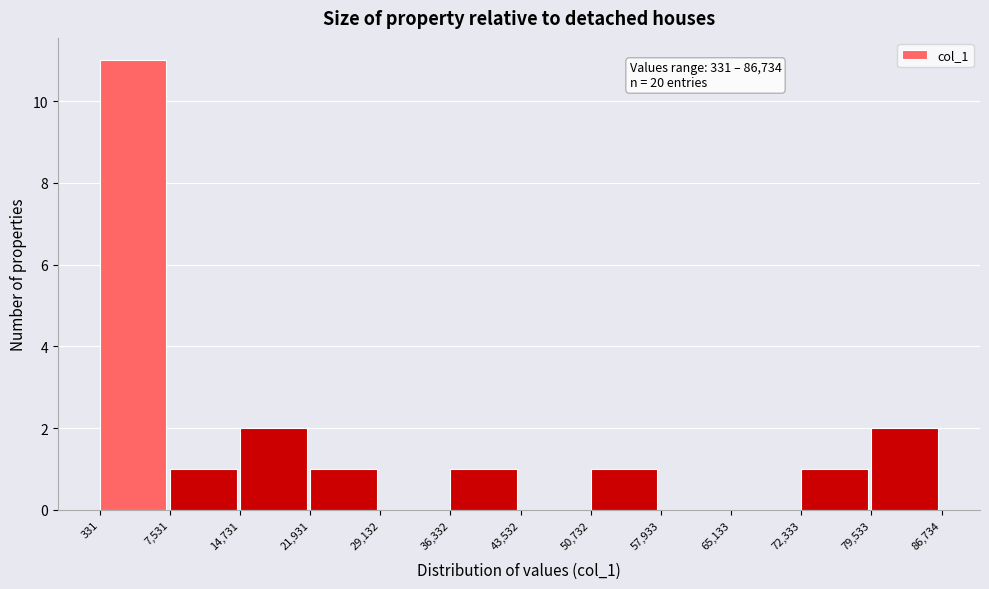

Which range on the x-axis has the tallest bar?

331 to 7,531